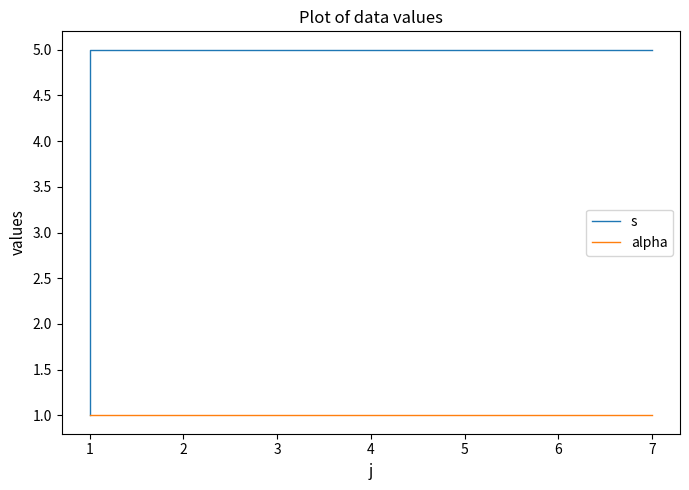

How many lines are shown in the chart?

2